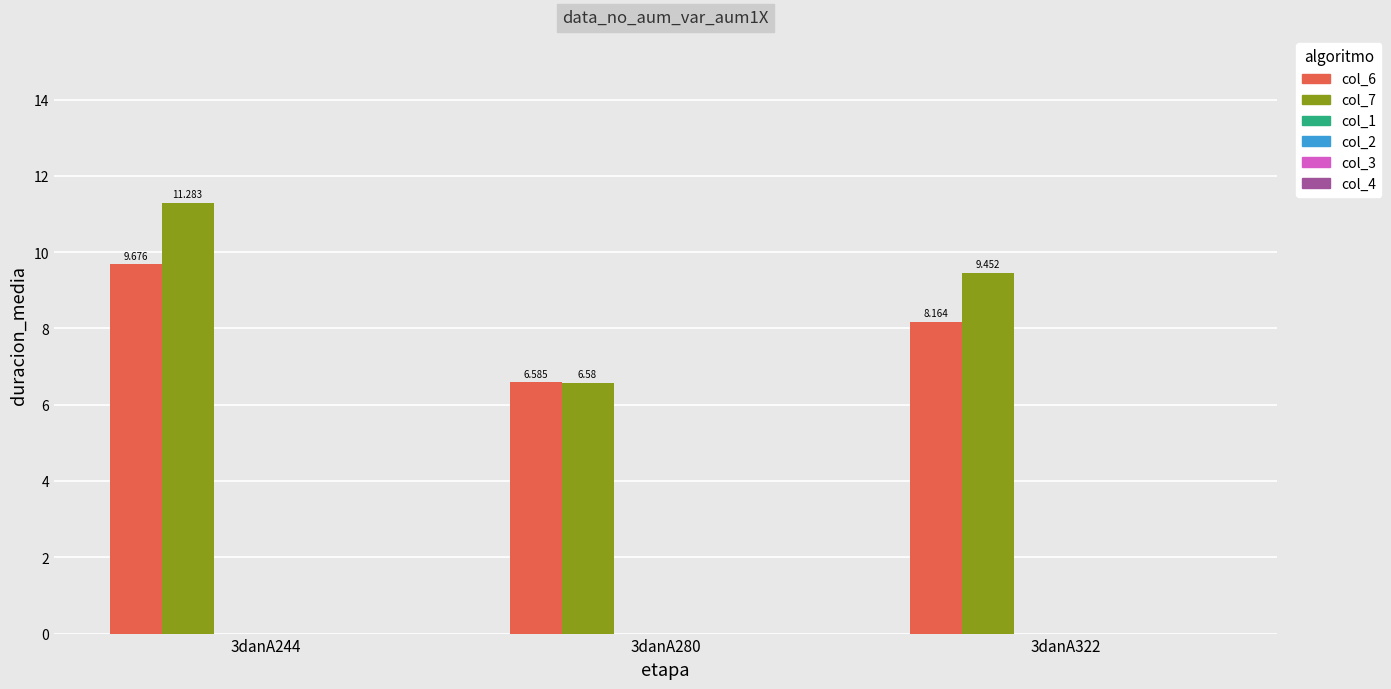

Which series has the largest range (max minus min)?

col_7